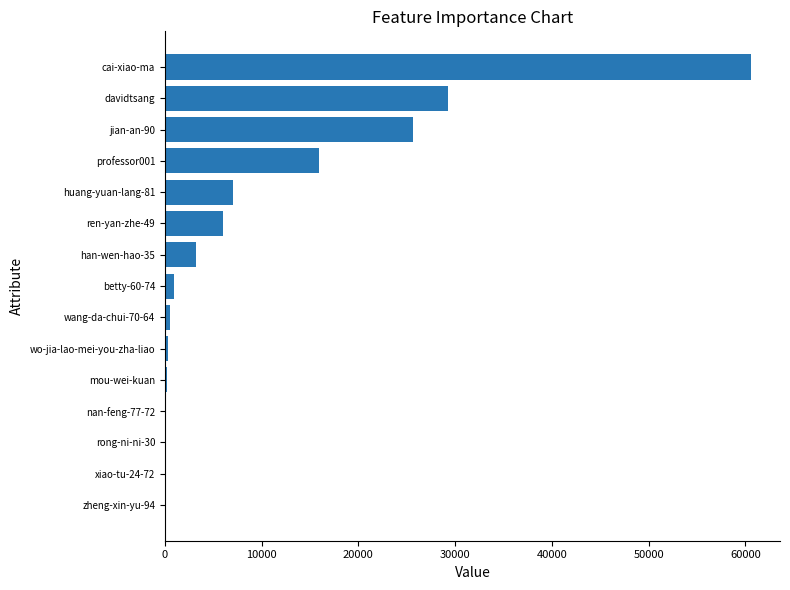

What is the maximum value shown in the chart?

60549